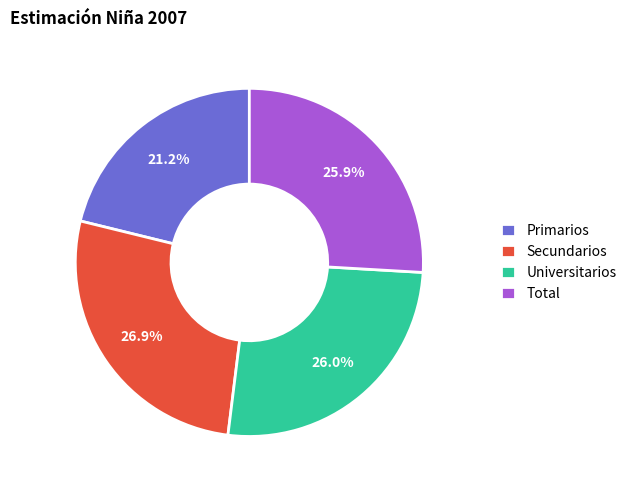

What percentage do Universitarios and Secundarios together represent?

52.9%